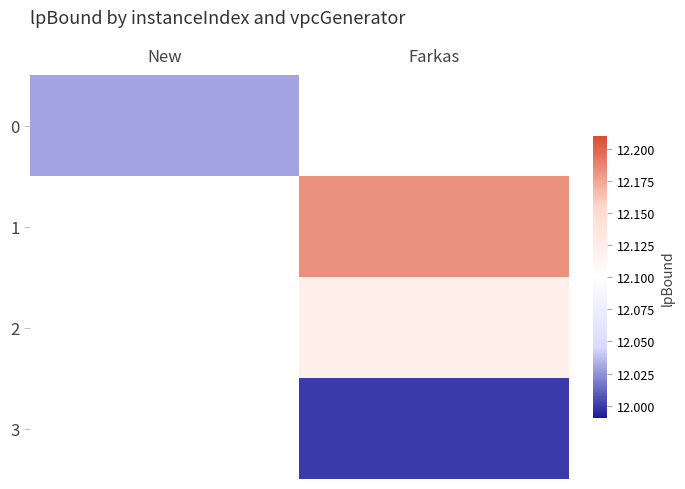

Which has a higher value, Farkas or New?

New